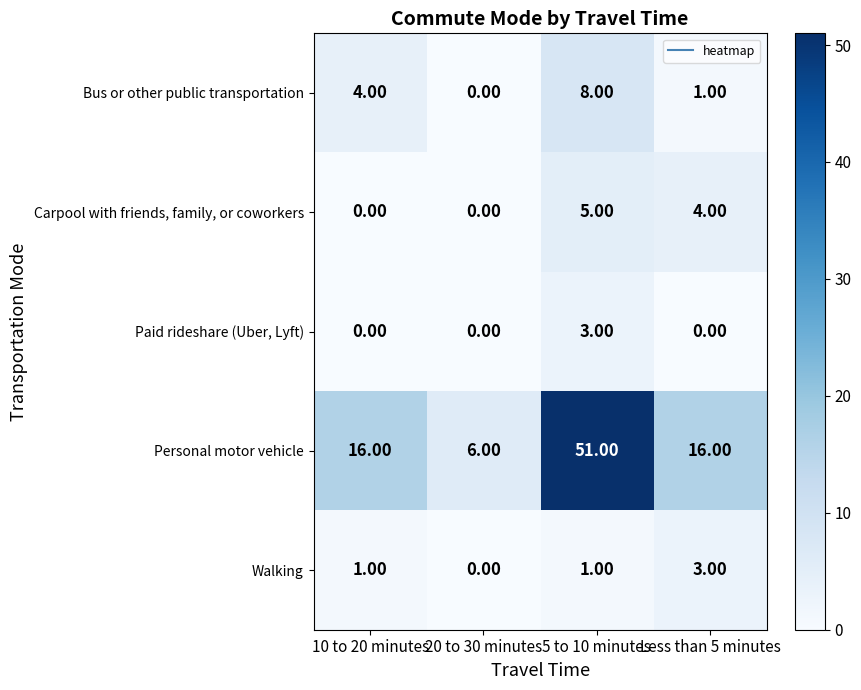

Which series has the largest total across all categories?

Personal motor vehicle